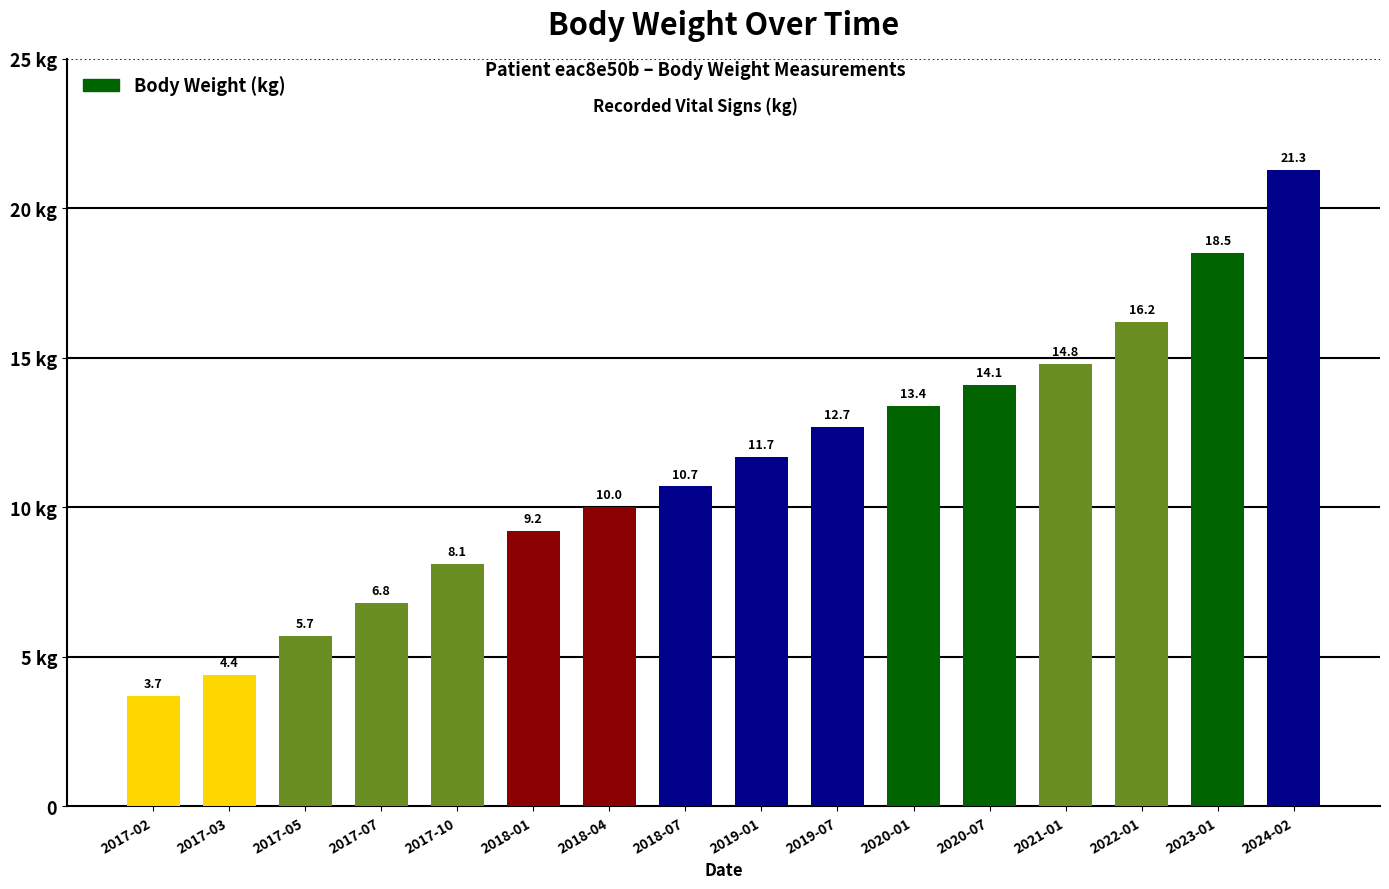

Between 2020-07 and 2018-01, which is larger?

2020-07